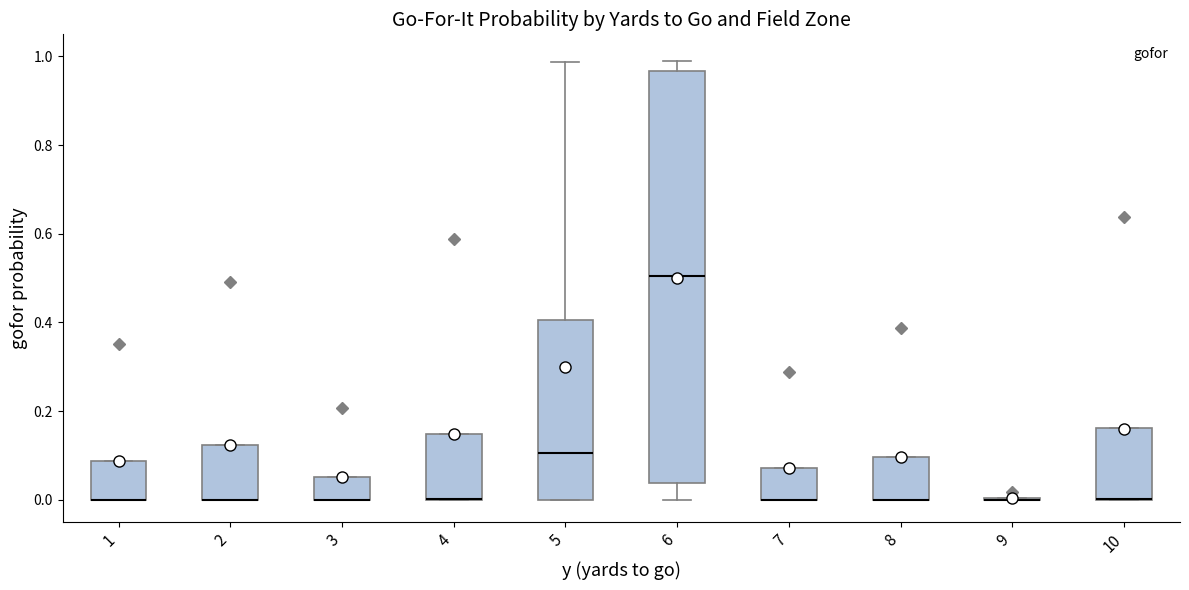

Reading left to right, read every box against the y-axis: the position of its median line, the range the box covers, and the ends of its whiskers. The values are not printed on the chart, so give them approximately, as read against the axis.

1: median 0.00 (drawn on the box's lower edge), box 0.00 to 0.08, whiskers 0.00 to 0.08
2: median 0.00 (drawn on the box's lower edge), box 0.00 to 0.12, whiskers 0.00 to 0.12
3: median 0.00 (drawn on the box's lower edge), box 0.00 to 0.06, whiskers 0.00 to 0.06
4: median 0.00 (drawn on the box's lower edge), box 0.00 to 0.14, whiskers 0.00 to 0.14
5: median 0.10, box 0.00 to 0.40, whiskers 0.00 to 0.98
6: median 0.50, box 0.04 to 0.96, whiskers 0.00 to 0.98
7: median 0.00 (drawn on the box's lower edge), box 0.00 to 0.08, whiskers 0.00 to 0.08
8: median 0.00 (drawn on the box's lower edge), box 0.00 to 0.10, whiskers 0.00 to 0.10
9: box collapsed to a line at 0.00, whiskers 0.00 to 0.00
10: median 0.00 (drawn on the box's lower edge), box 0.00 to 0.16, whiskers 0.00 to 0.16